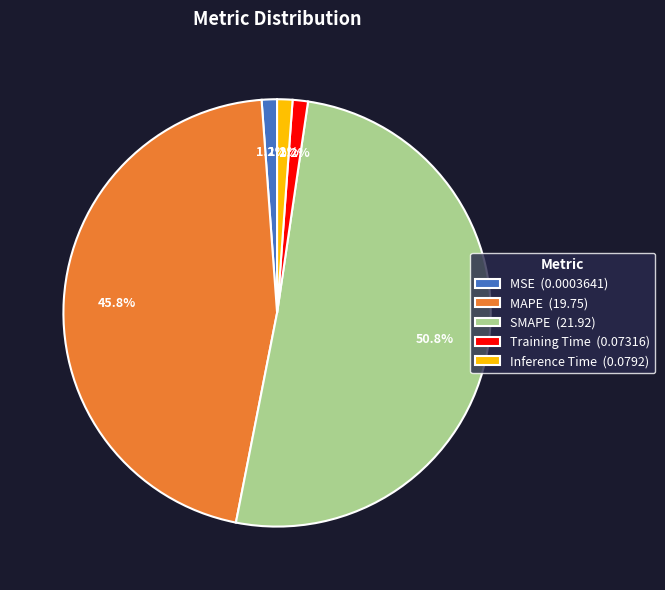

Does MAPE account for over 50% of the chart?

No